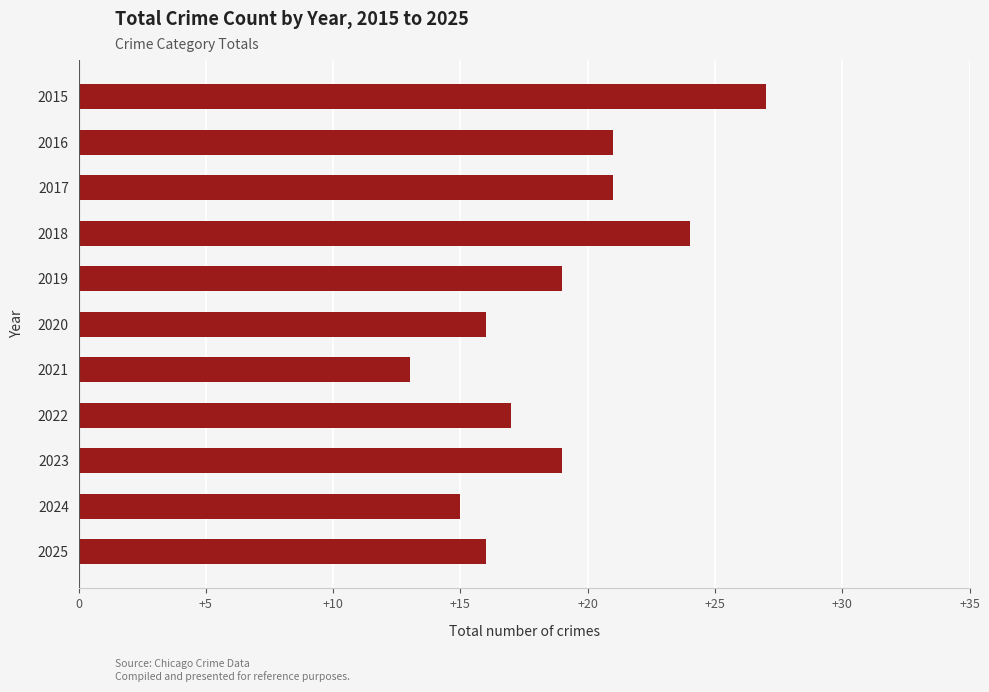

What is the smallest value displayed?

13